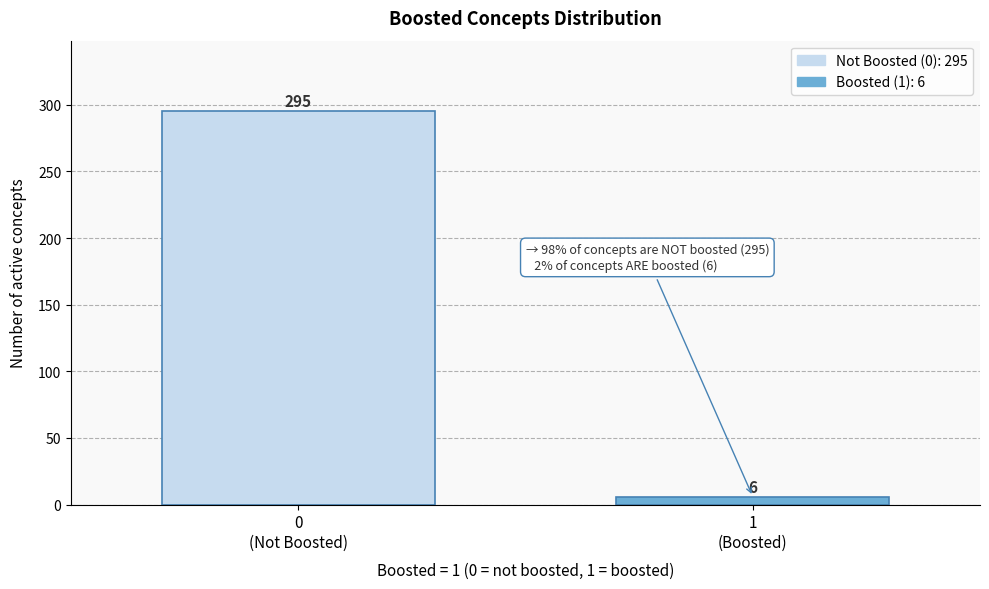

Reading right to left, transcribe all the data shown in this chart.

6	295